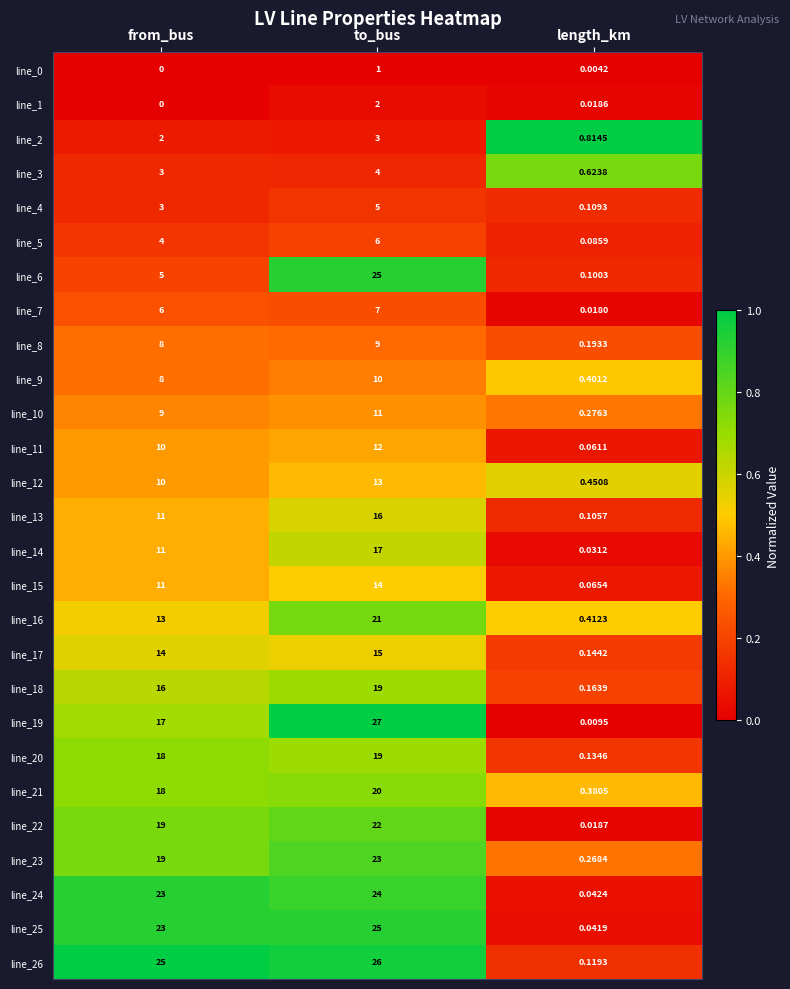

At which label is line_21 closest to 10?

from_bus